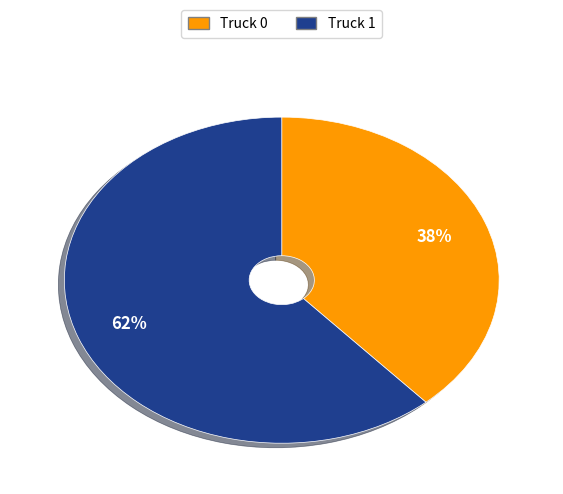

Is it true that Truck 1 is 62% of the pie?

True